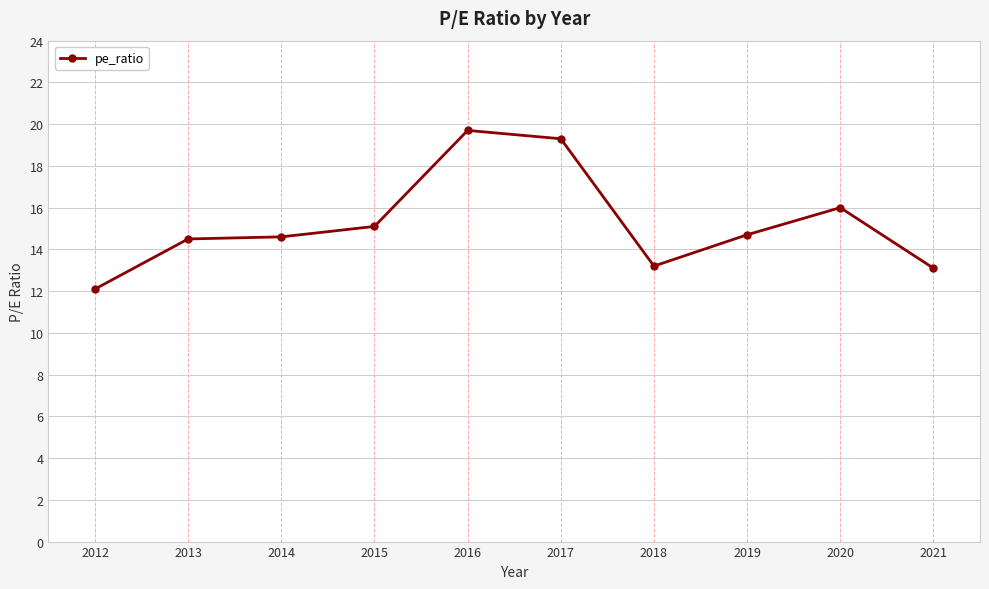

Count the number of values greater than 14.

7